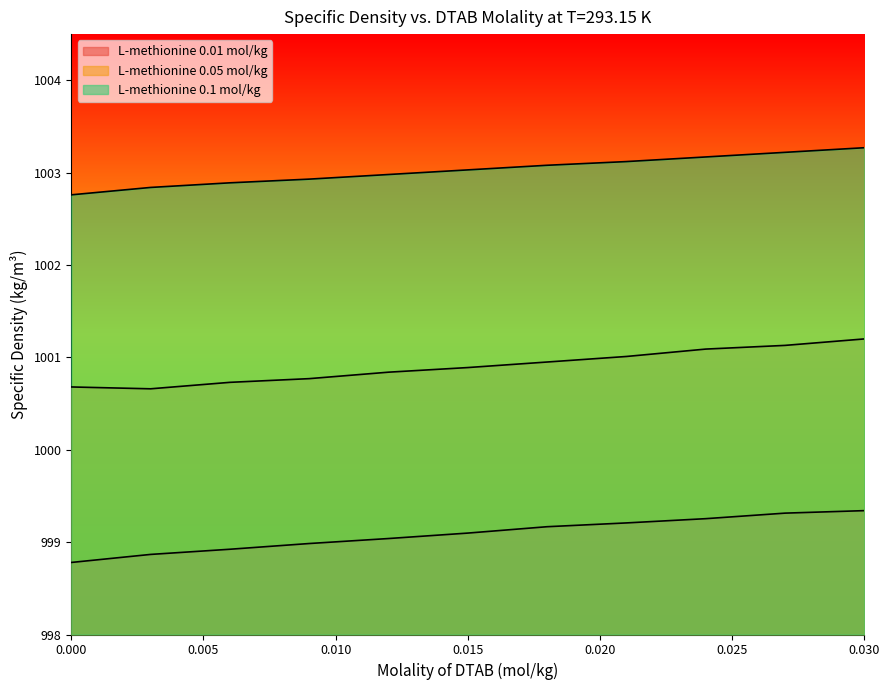

What is the difference between the highest and lowest values at 0.006?

4.0